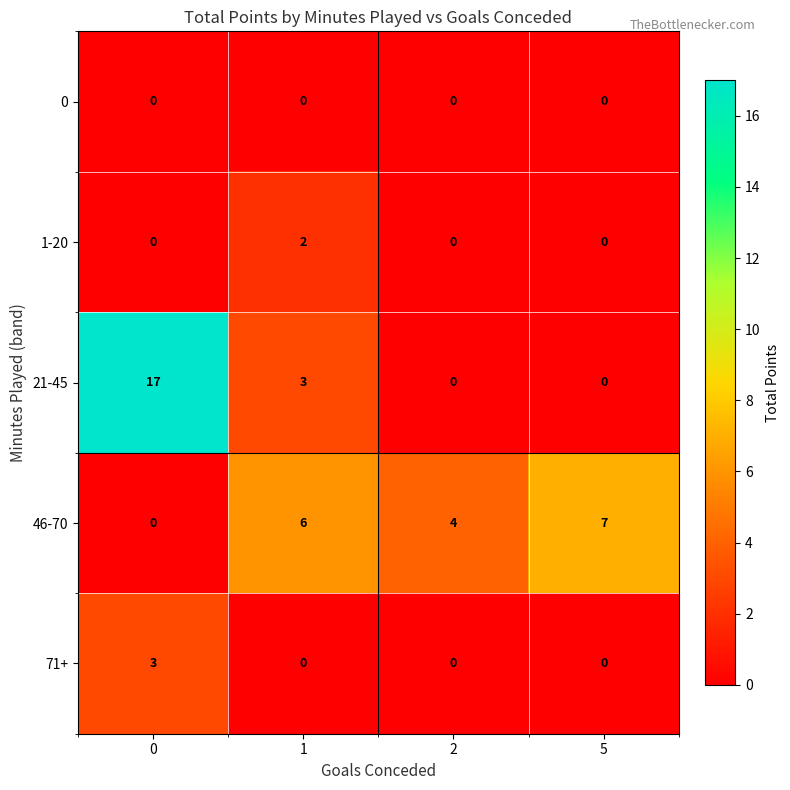

Reading left to right, what are all the values shown in this chart?

0: 0	0	0	0
1-20: 0	2	0	0
21-45: 17	3	0	0
46-70: 0	6	4	7
71+: 3	0	0	0